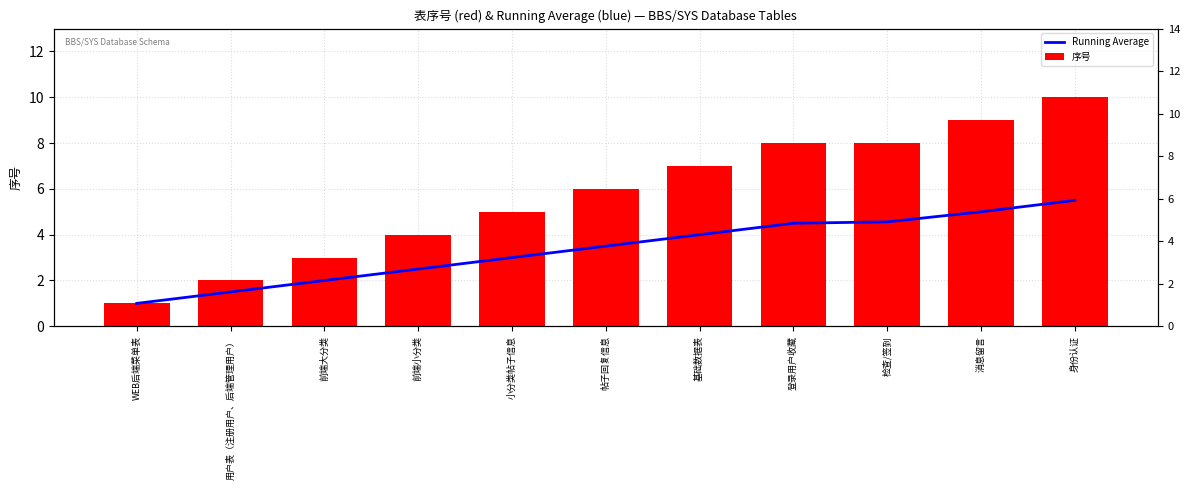

What is the label of the 10th bar from the left?

消息留言